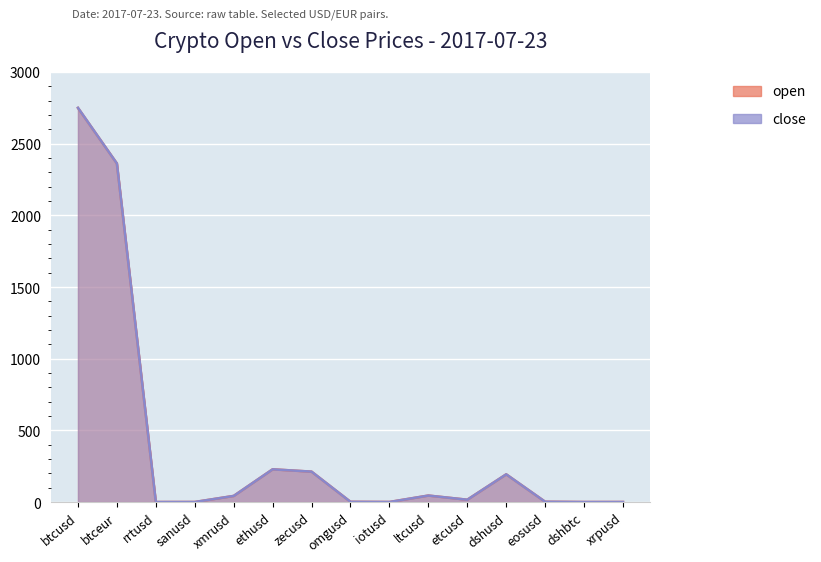

Reading left to right, what are all the values shown in this chart?

open: 2749.2	2361.6	0.1	0.2	42.6	228.2	211.9	1.5	0.3	45.2	16.1	193.2	1.9	0.1	0.2
close: 2750.1	2361.6	0.1	0.2	42.6	228.2	212.0	1.5	0.3	45.1	16.1	193.2	1.9	0.1	0.2